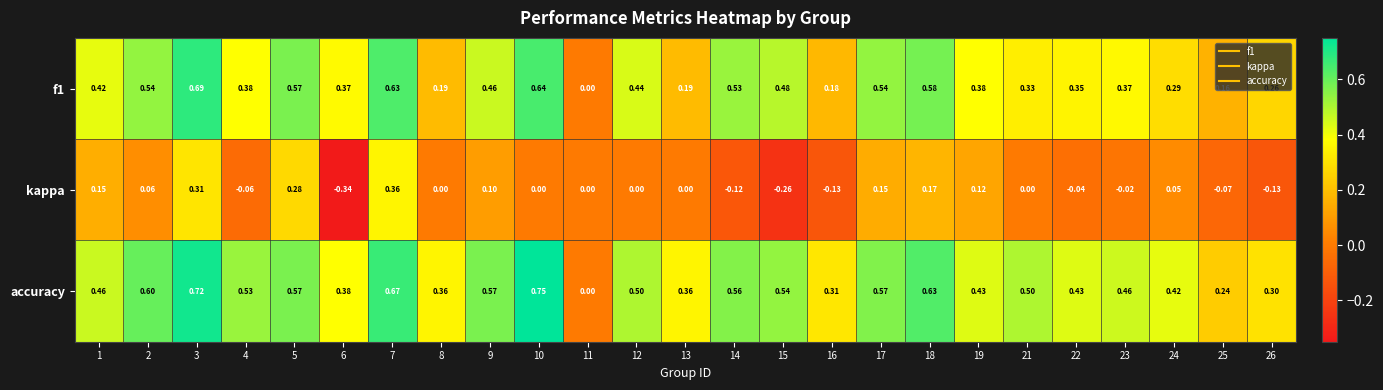

Is the value of f1 at 21 greater than the value of accuracy at 8?

No